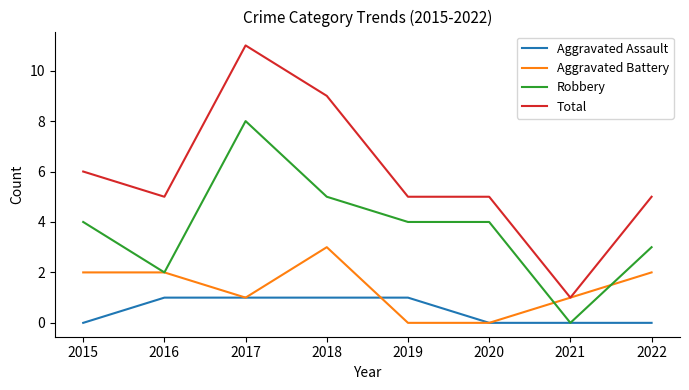

Which series has the largest range (max minus min)?

Total